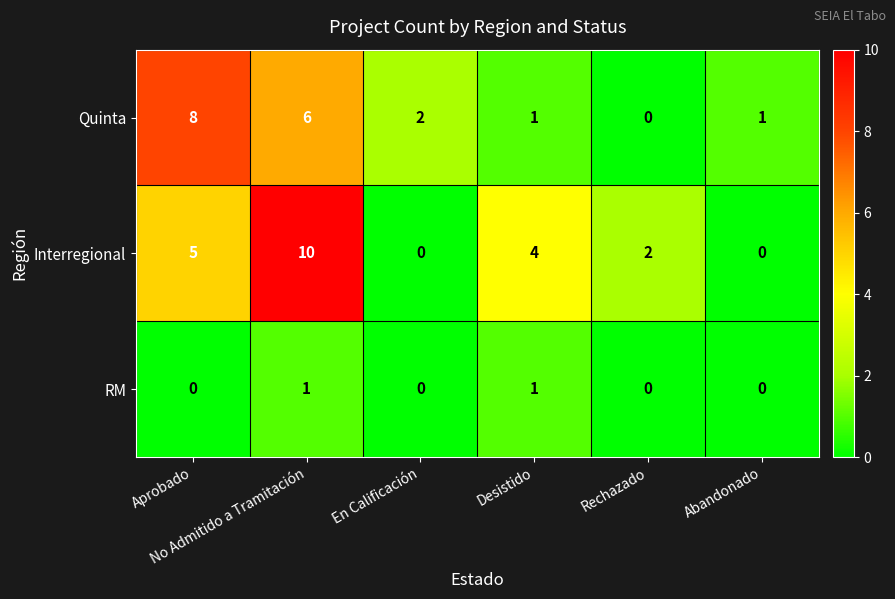

Count the number of categories in the chart.

6